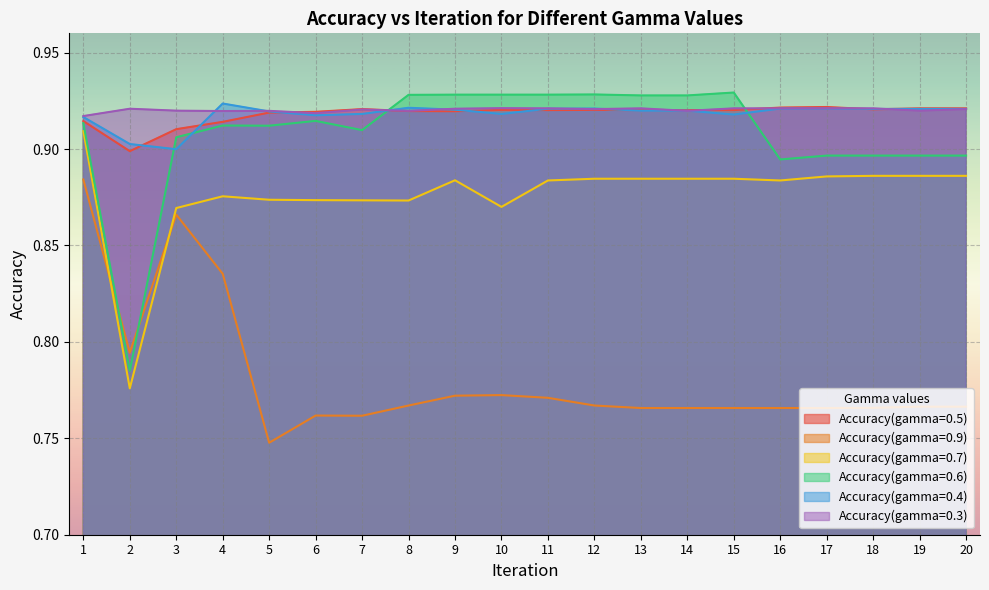

Reading left to right, what are all the values shown in this chart?

Accuracy(gamma=0.5): 0.9	0.9	0.9	0.9	0.9	0.9	0.9	0.9	0.9	0.9	0.9	0.9	0.9	0.9	0.9	0.9	0.9	0.9	0.9	0.9
Accuracy(gamma=0.9): 0.9	0.8	0.9	0.8	0.7	0.8	0.8	0.8	0.8	0.8	0.8	0.8	0.8	0.8	0.8	0.8	0.8	0.8	0.8	0.8
Accuracy(gamma=0.7): 0.9	0.8	0.9	0.9	0.9	0.9	0.9	0.9	0.9	0.9	0.9	0.9	0.9	0.9	0.9	0.9	0.9	0.9	0.9	0.9
Accuracy(gamma=0.6): 0.9	0.8	0.9	0.9	0.9	0.9	0.9	0.9	0.9	0.9	0.9	0.9	0.9	0.9	0.9	0.9	0.9	0.9	0.9	0.9
Accuracy(gamma=0.4): 0.9	0.9	0.9	0.9	0.9	0.9	0.9	0.9	0.9	0.9	0.9	0.9	0.9	0.9	0.9	0.9	0.9	0.9	0.9	0.9
Accuracy(gamma=0.3): 0.9	0.9	0.9	0.9	0.9	0.9	0.9	0.9	0.9	0.9	0.9	0.9	0.9	0.9	0.9	0.9	0.9	0.9	0.9	0.9